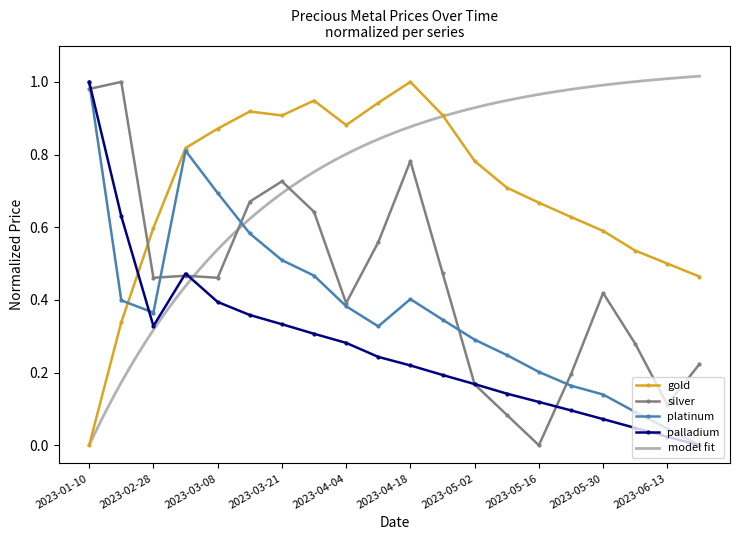

What is the sum of all gold values?

14.0